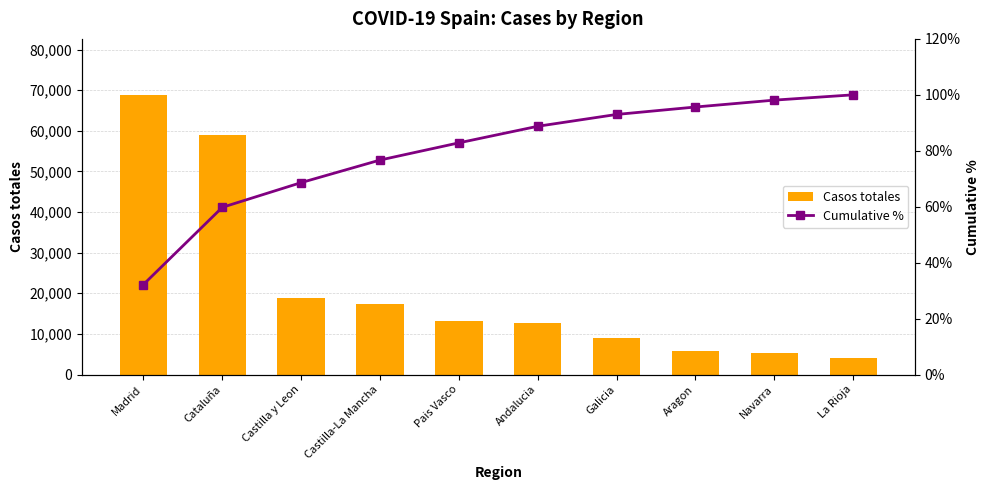

What is the label of the 7th bar from the left?

Galicia